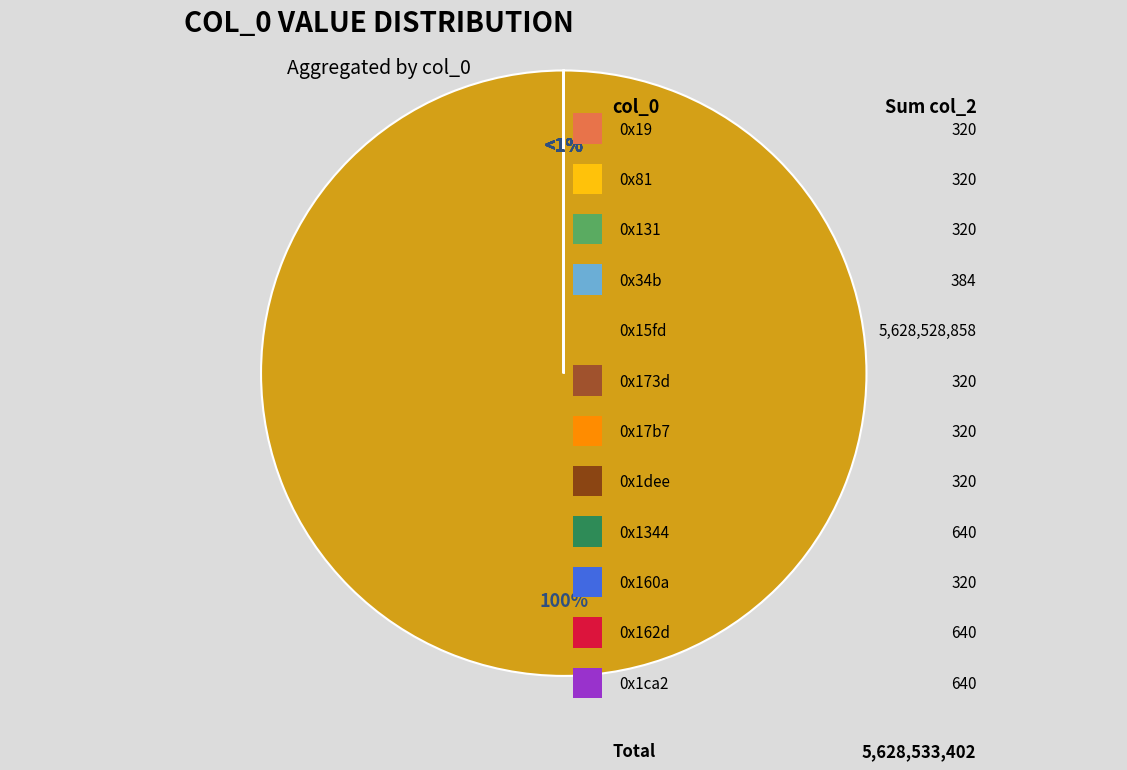

Which slice is the largest?

0x15fd